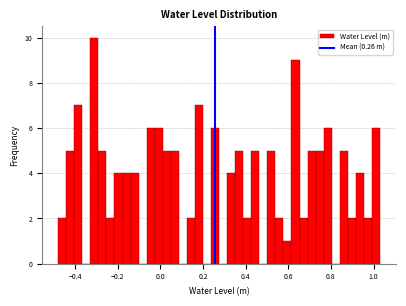

Read against the x-axis, roughly where is the centre of the tallest bar?

-0.32